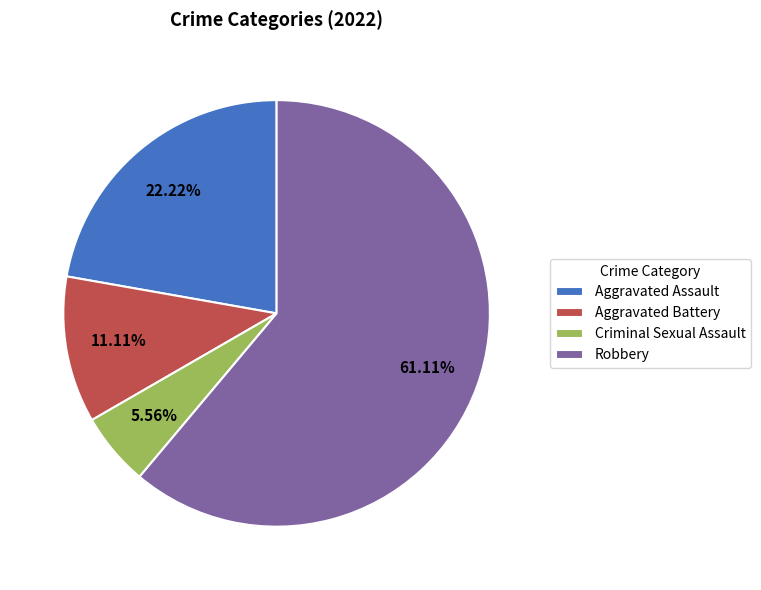

The Aggravated Assault slice represents 22% of the pie. True or false?

True